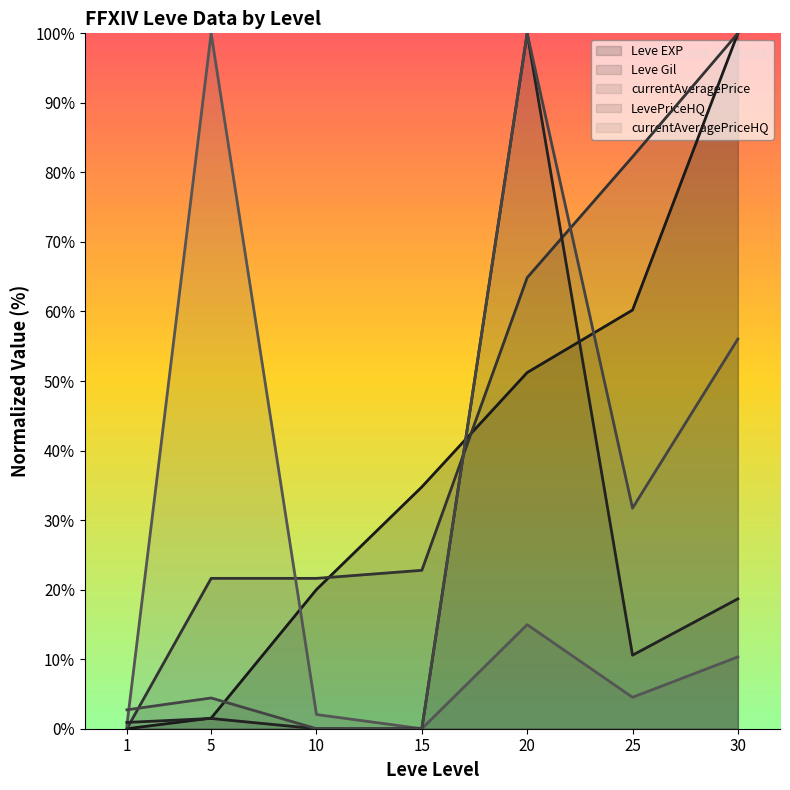

Is it true that Leve Gil equals 38.0 at 5?

False